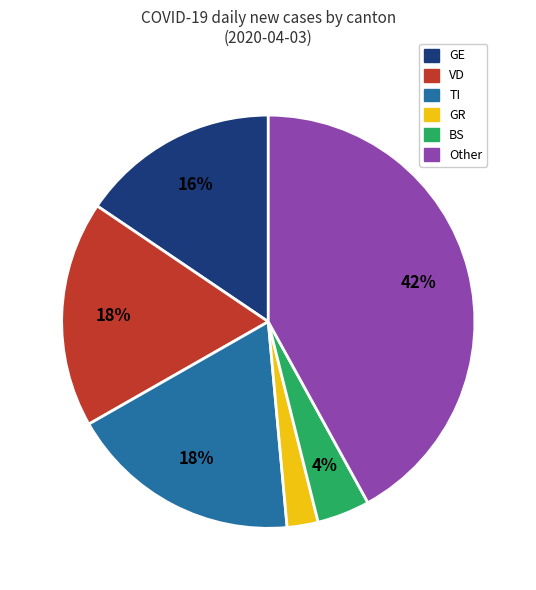

Does any single category account for the majority?

No